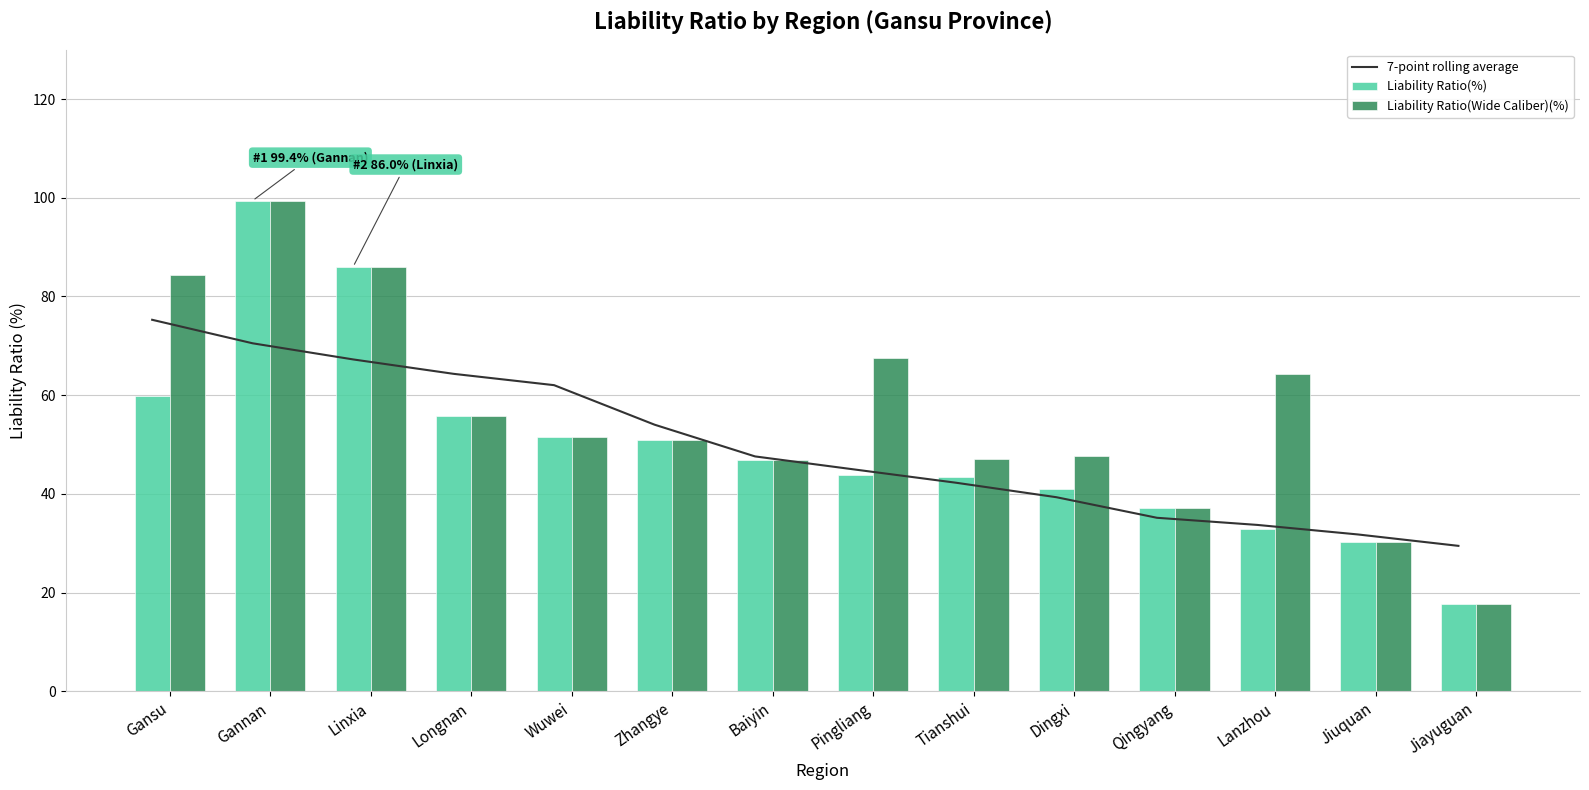

What is the sum of the Liability Ratio(%) values at Lanzhou and Wuwei?

84.3